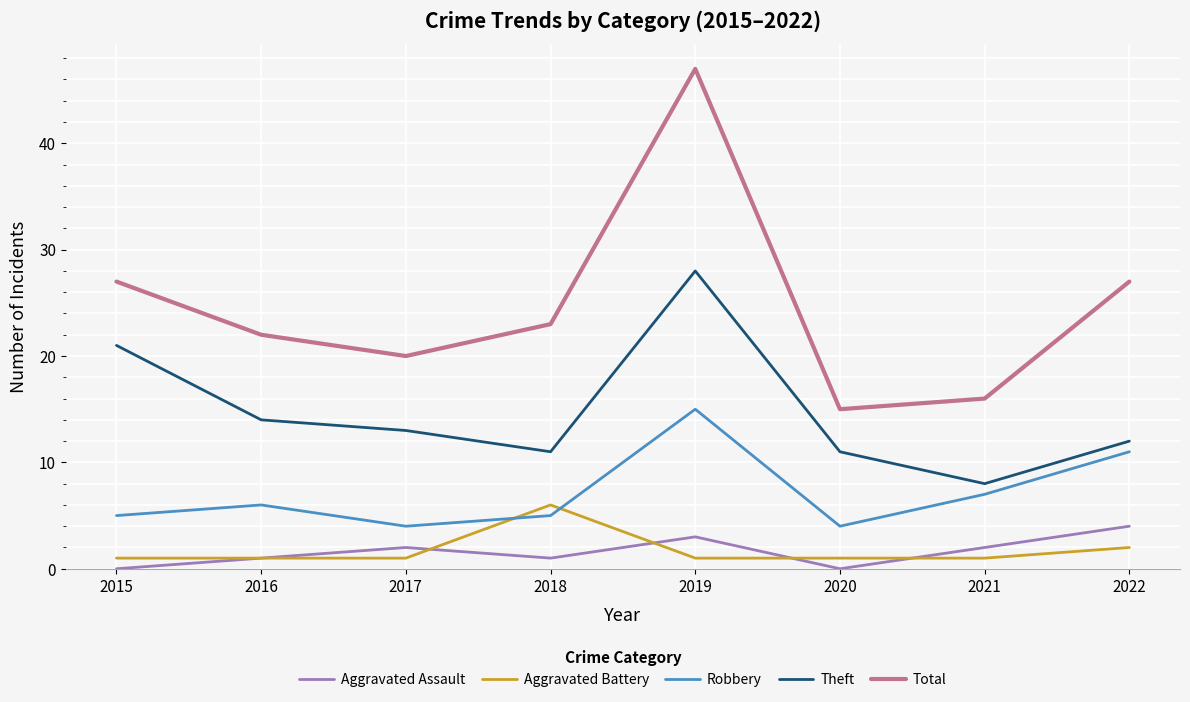

Which series has the largest total across all categories?

Total